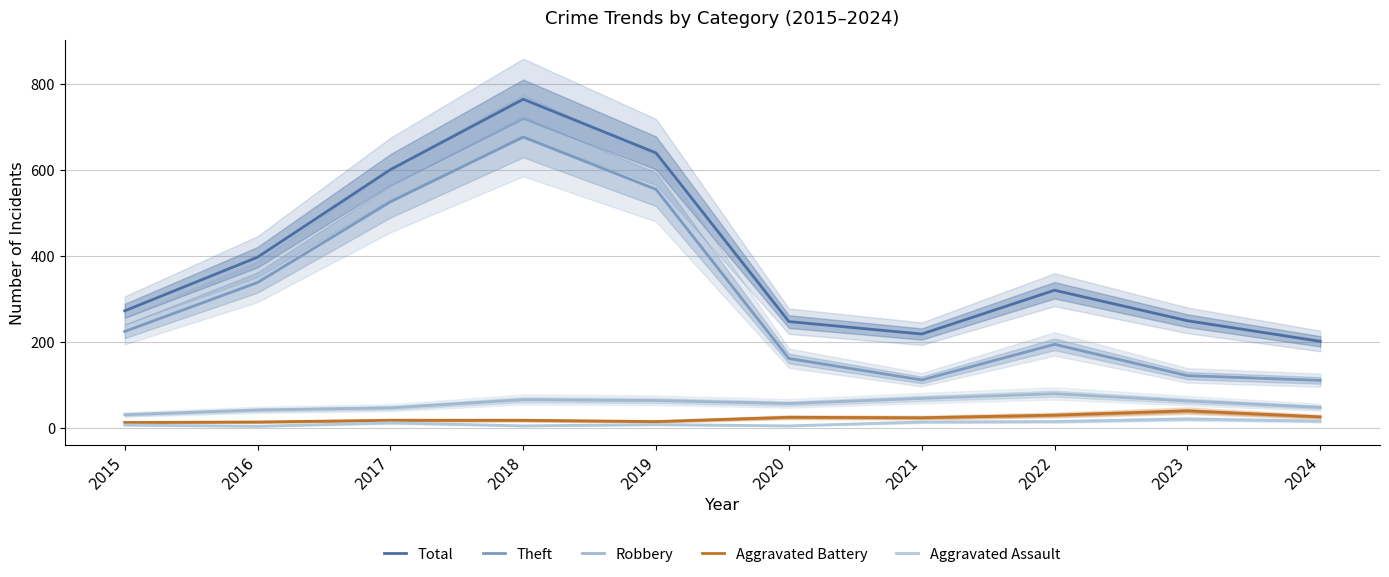

What is the sum of the Theft values at 2021 and 2015?

335